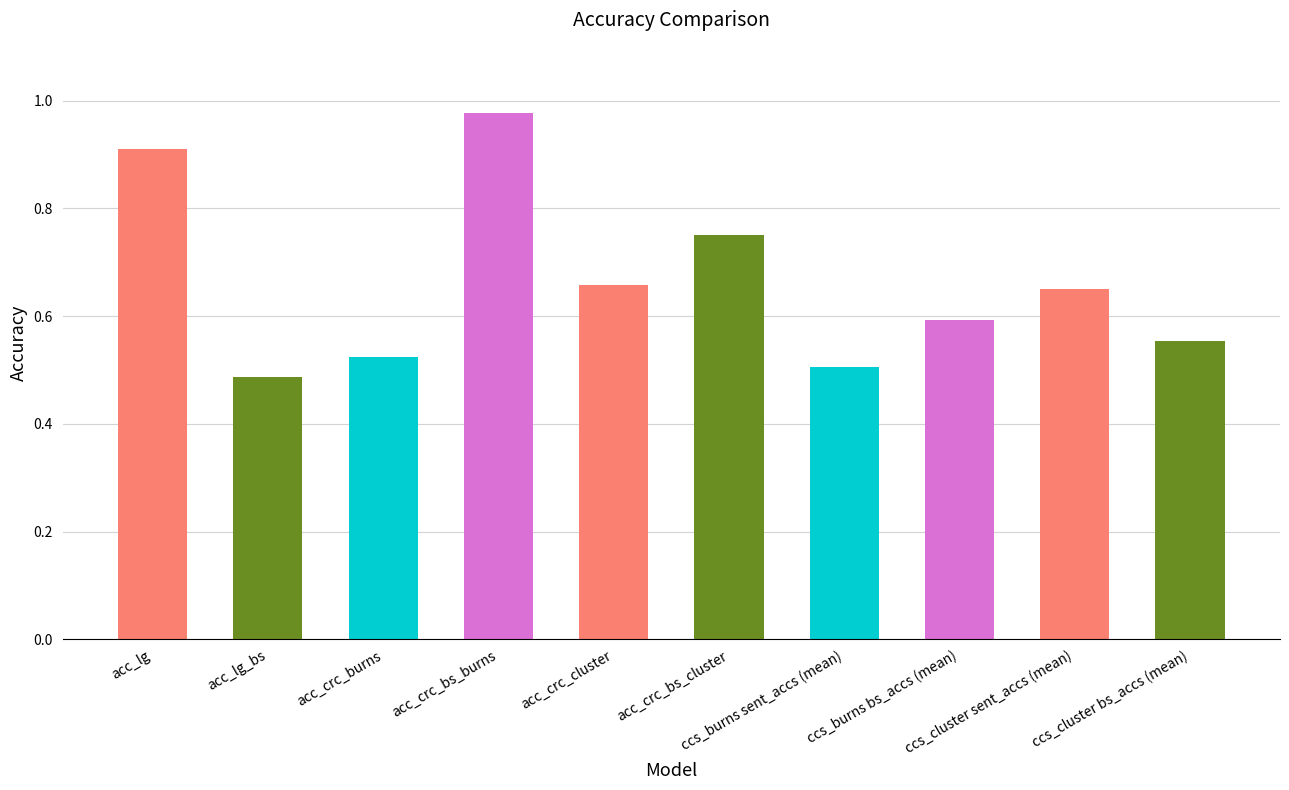

How many bars are there in total?

10